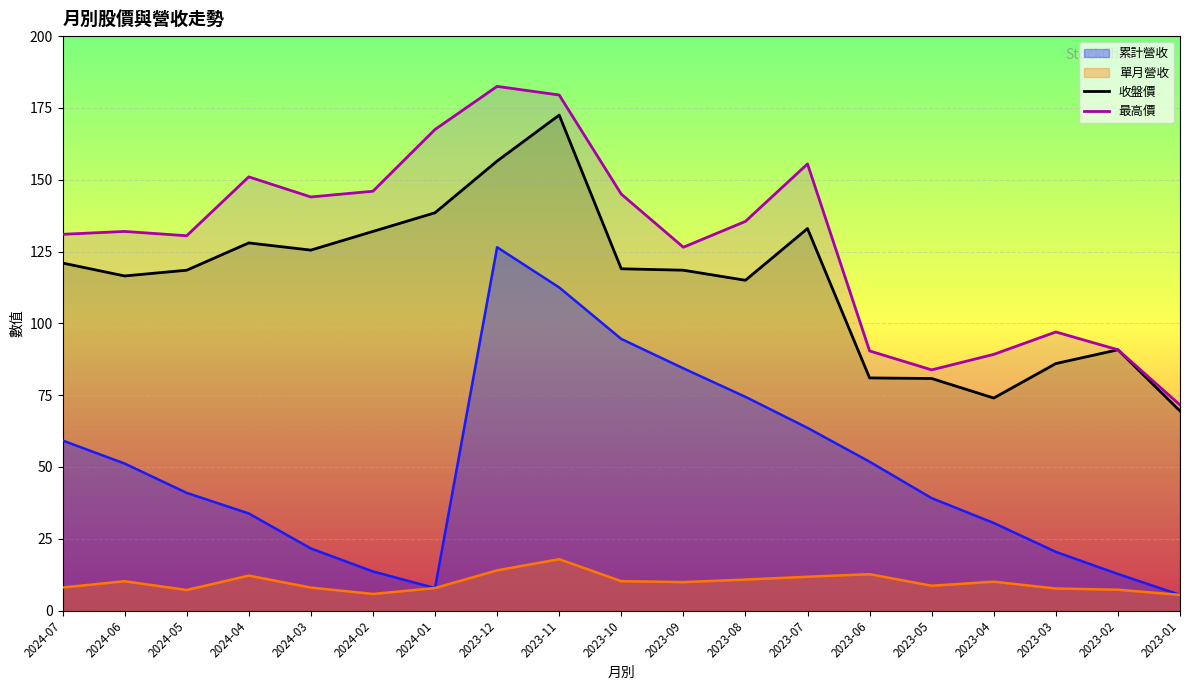

Which series has the largest range (max minus min)?

累計營收